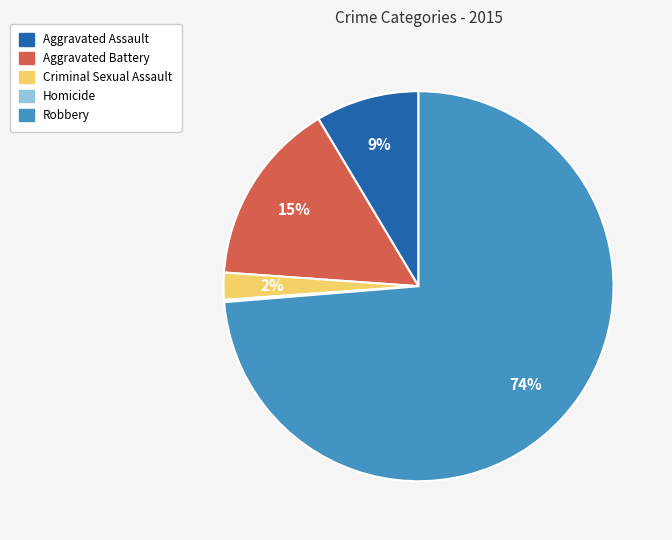

To the nearest percent, what is the average slice percentage?

20%